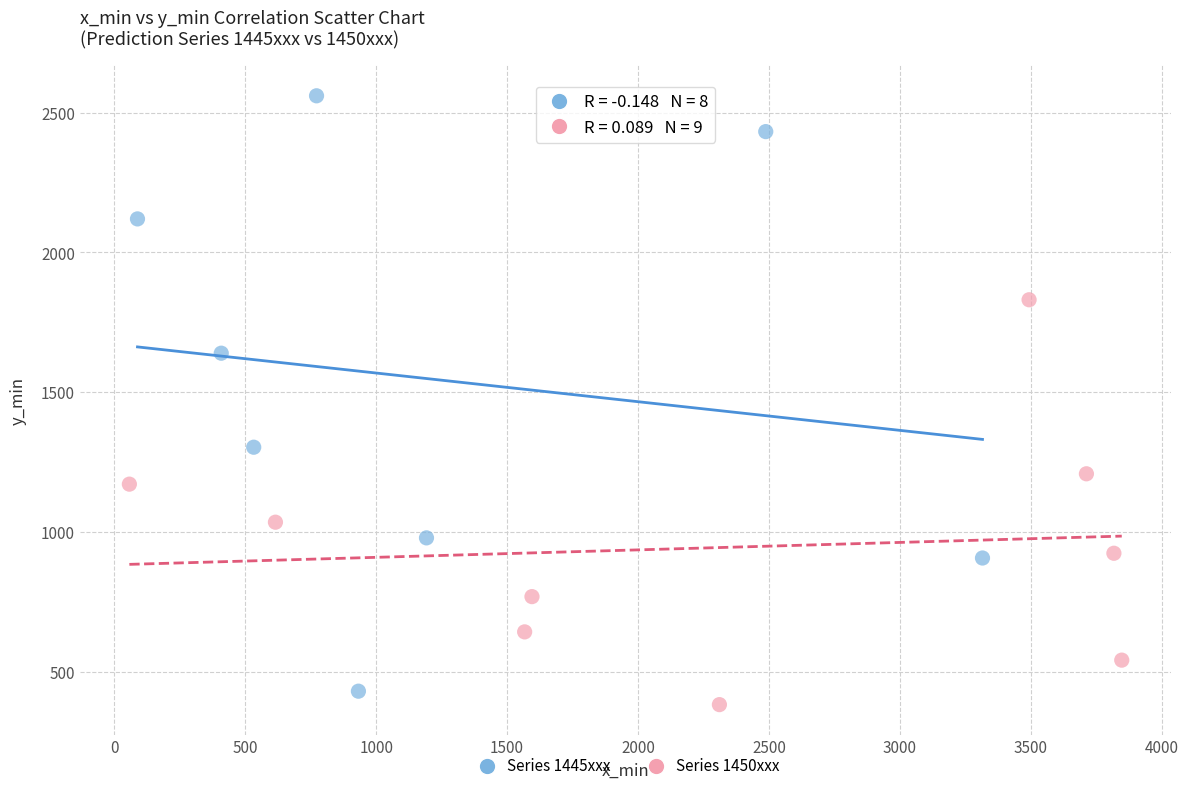

Which series has the widest spread of Y values?

Series 1445xxx